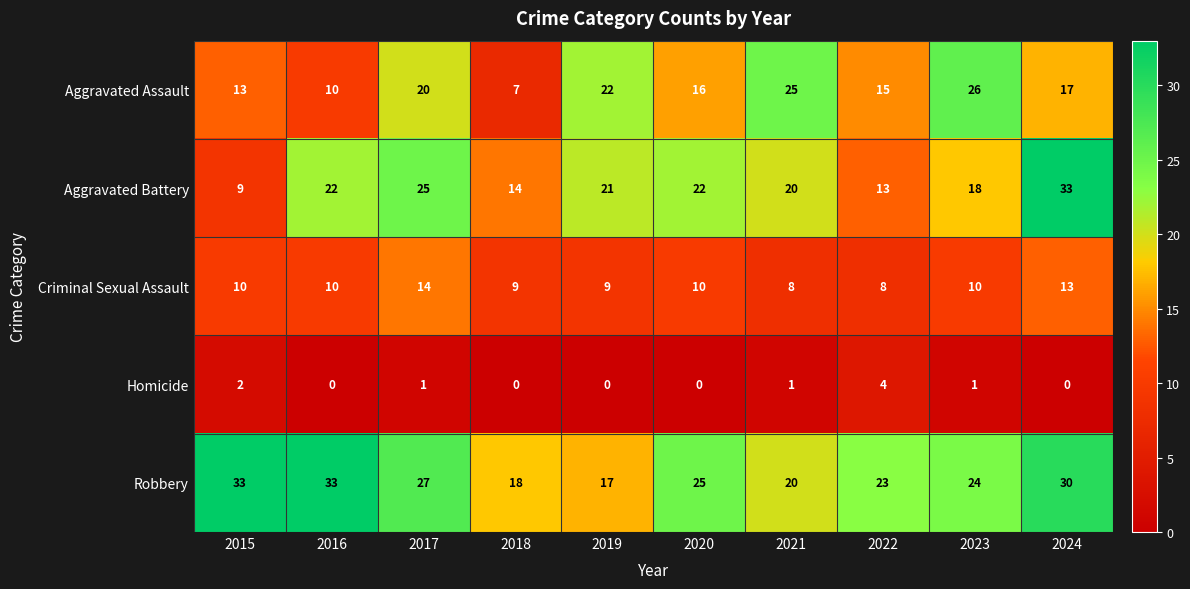

What is the maximum value shown in the chart?

33